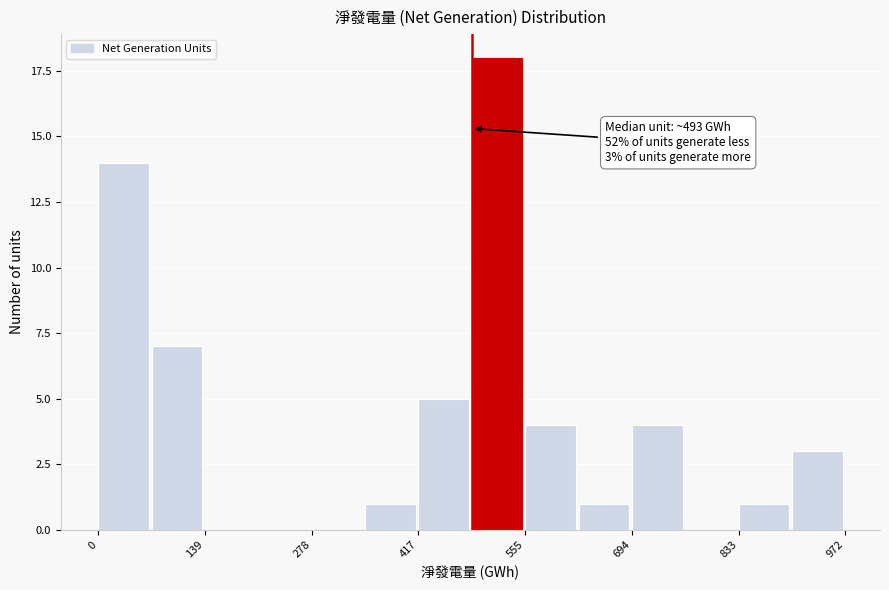

Read against the x-axis, roughly where is the centre of the tallest bar?

520